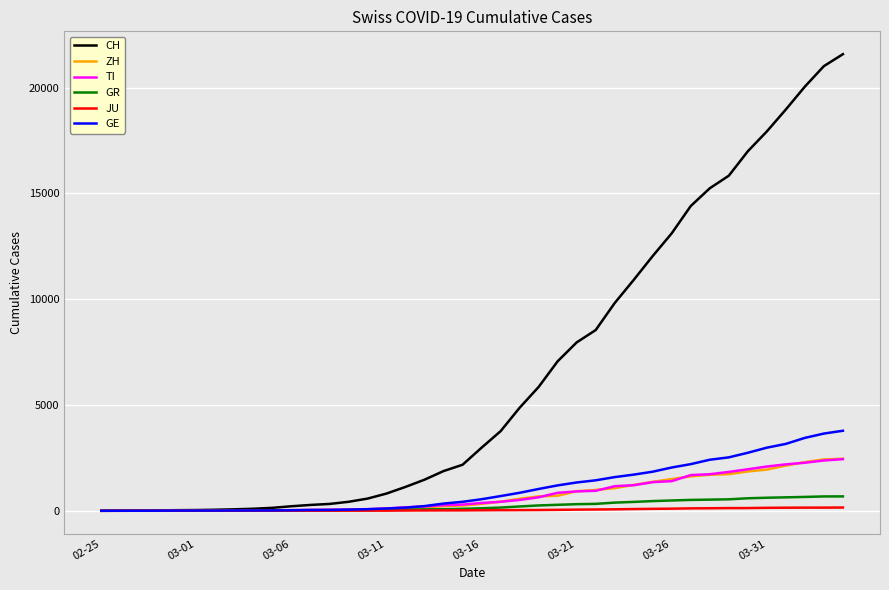

What is the difference between the maximum and second lowest values in the TI series?

2441